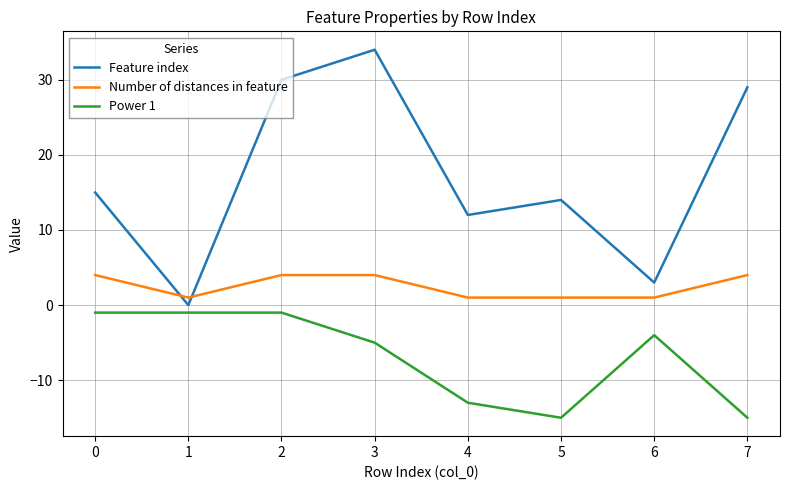

What is the minimum value shown in the chart?

-15